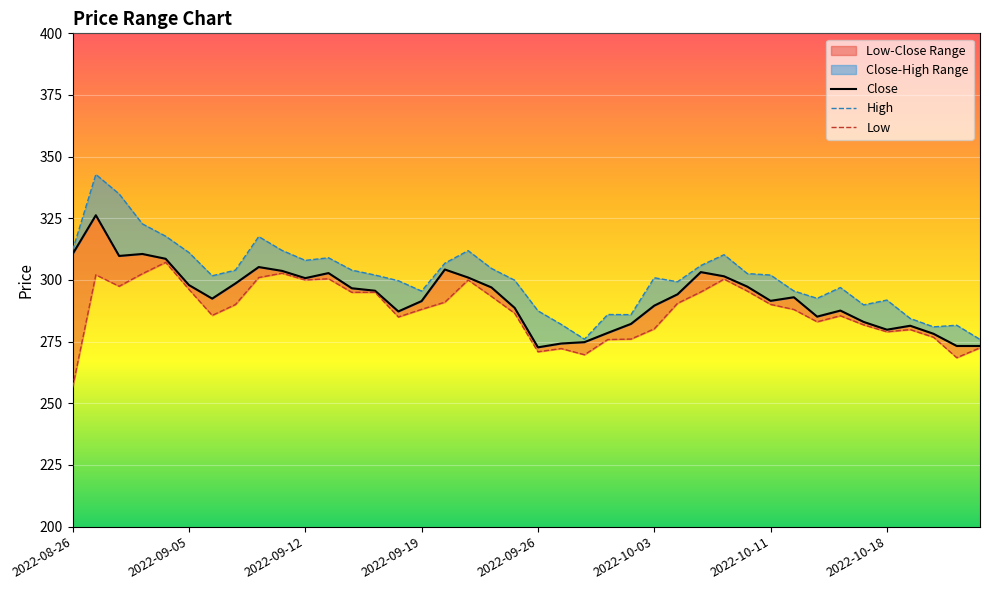

What is the label of the 20th point from the right?

2022-09-26